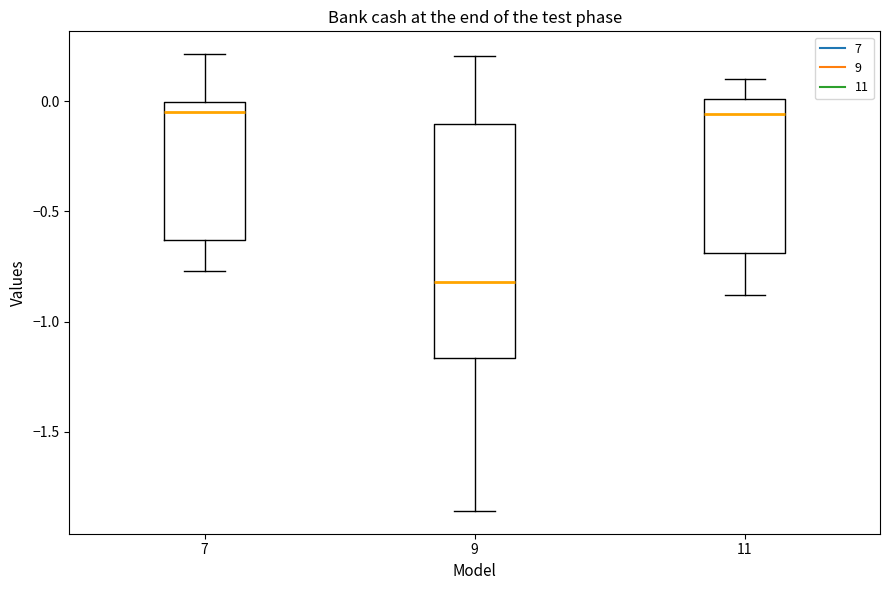

Reading left to right, read every box against the y-axis: the position of its median line, the range the box covers, and the ends of its whiskers. The values are not printed on the chart, so give them approximately, as read against the axis.

7: median -0.05, box -0.65 to 0.00, whiskers -0.75 to 0.20
9: median -0.80, box -1.15 to -0.10, whiskers -1.85 to 0.20
11: median -0.05, box -0.70 to 0.00, whiskers -0.90 to 0.10